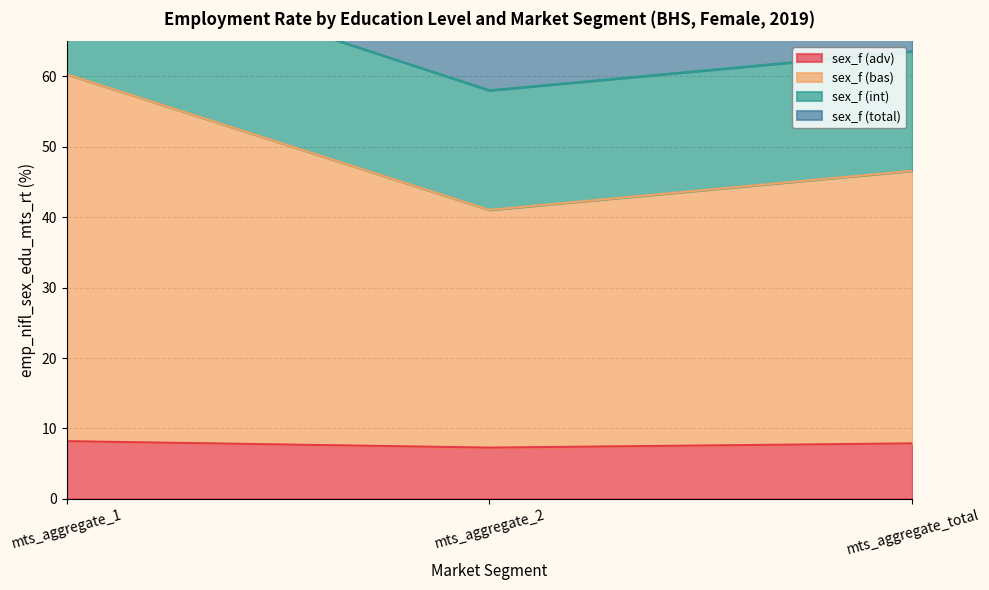

Between mts_aggregate_2 and mts_aggregate_total, which series saw the biggest shift?

sex_f (bas)